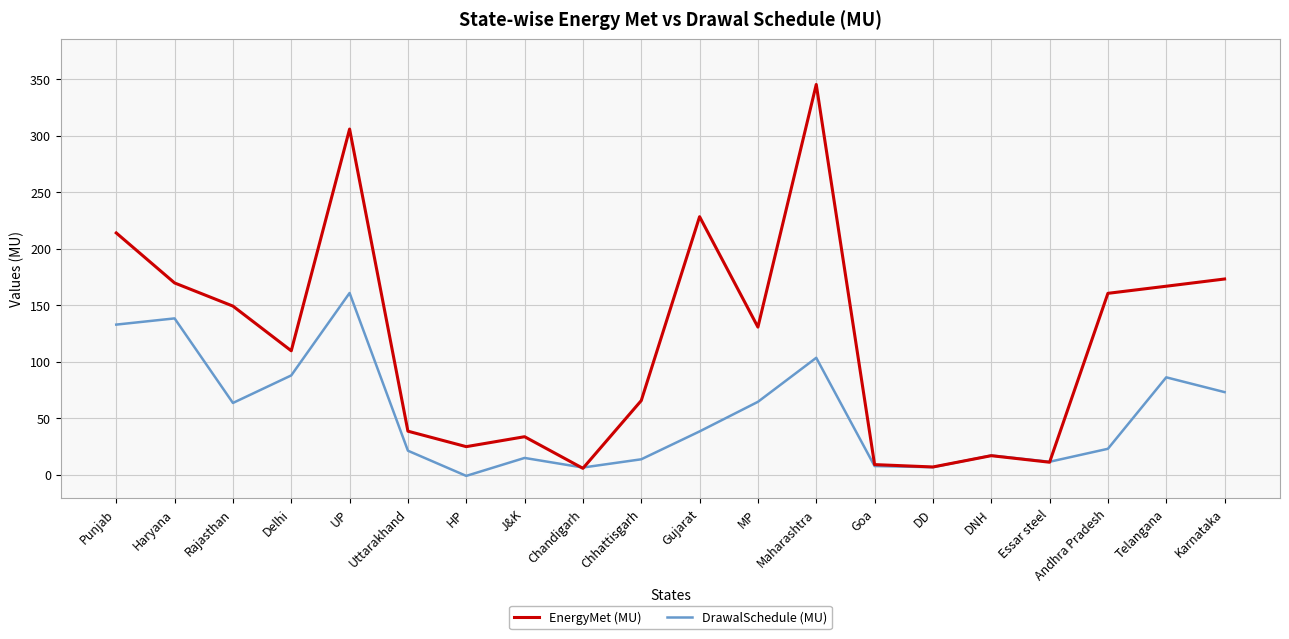

True or false: DrawalSchedule (MU) has a value of 14.7 at J&K.

True